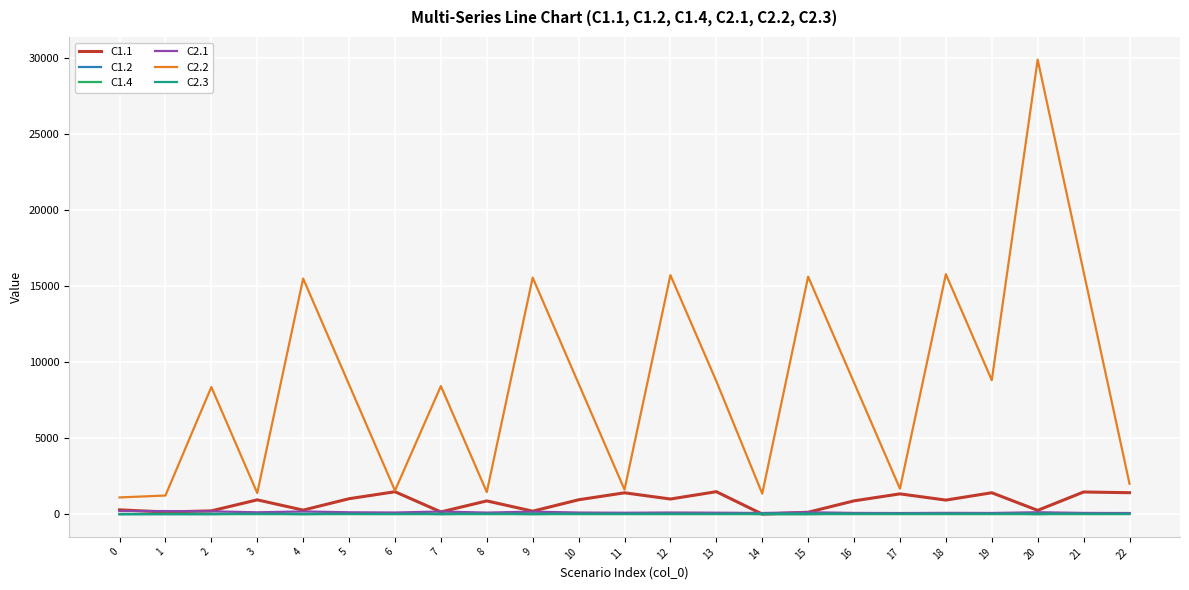

True or false: C1.4 and C2.2 cross at least once.

False